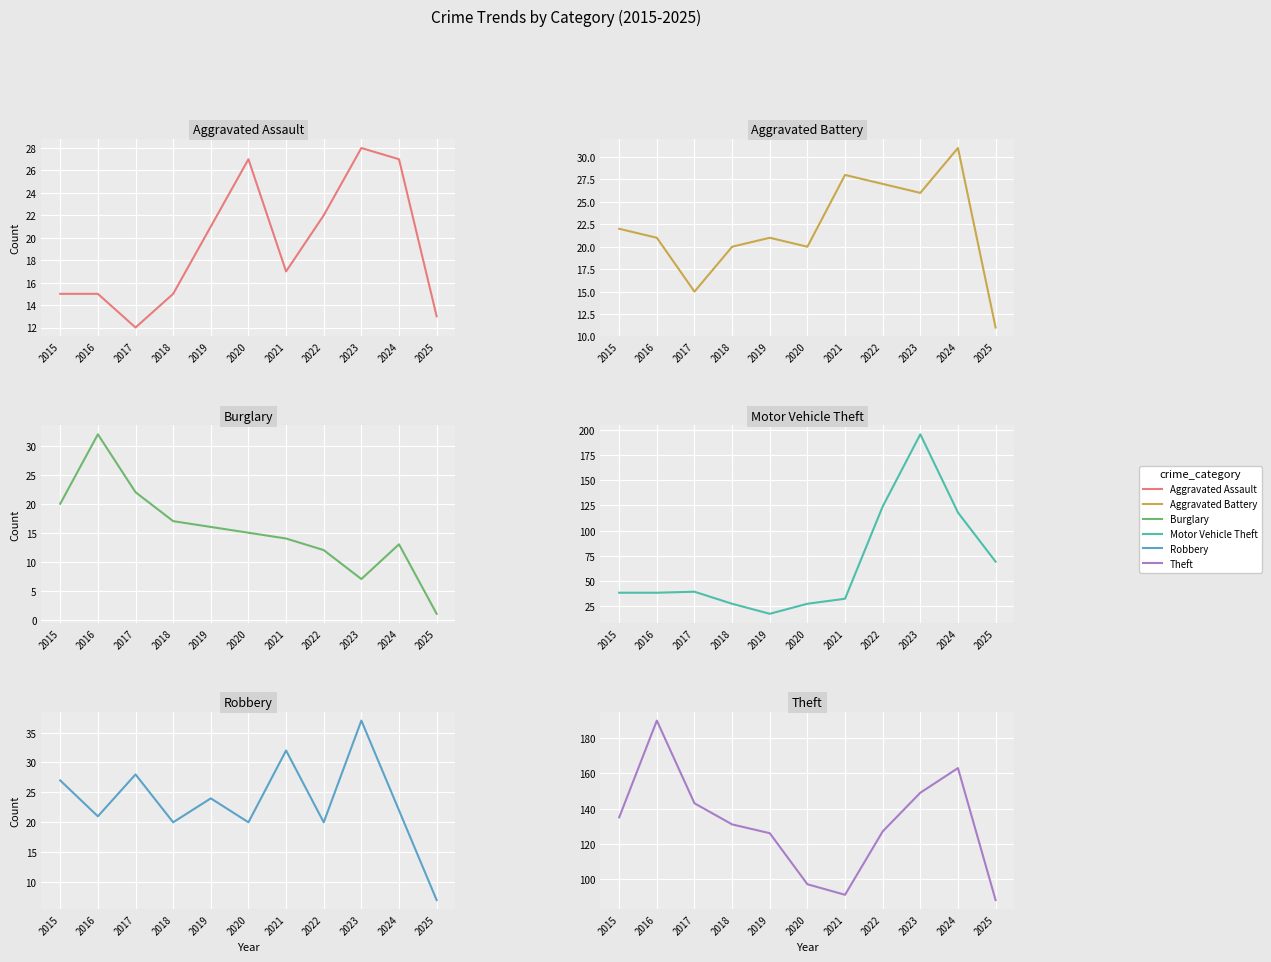

Which series has the largest total across all categories?

Theft